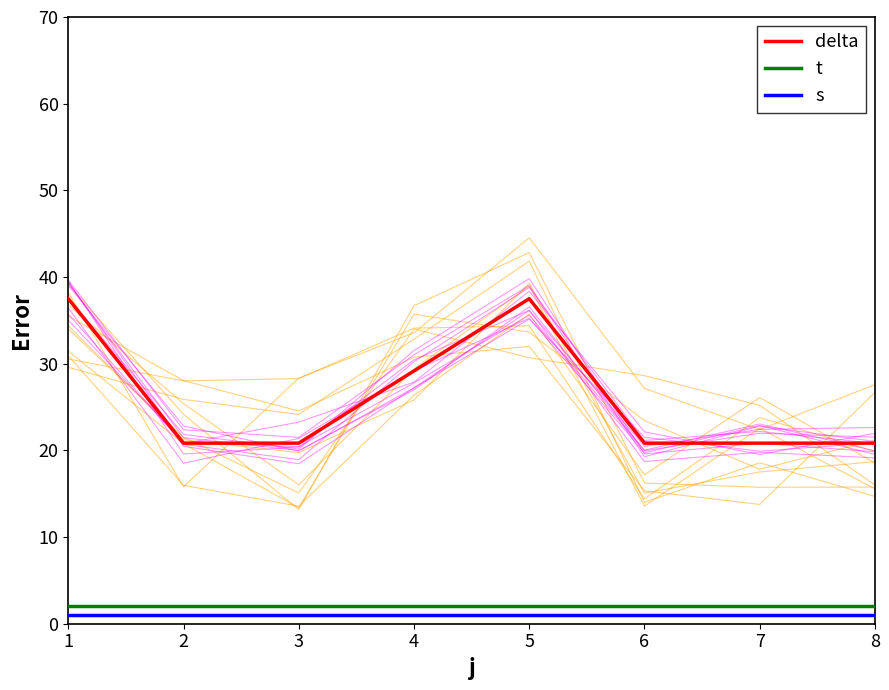

Reading right to left, list all the values displayed in this chart.

delta: 20.8	20.8	20.8	37.5	29.2	20.8	20.8	37.5
t: 2.0	2.0	2.0	2.0	2.0	2.0	2.0	2.0
s: 1.0	1.0	1.0	1.0	1.0	1.0	1.0	1.0